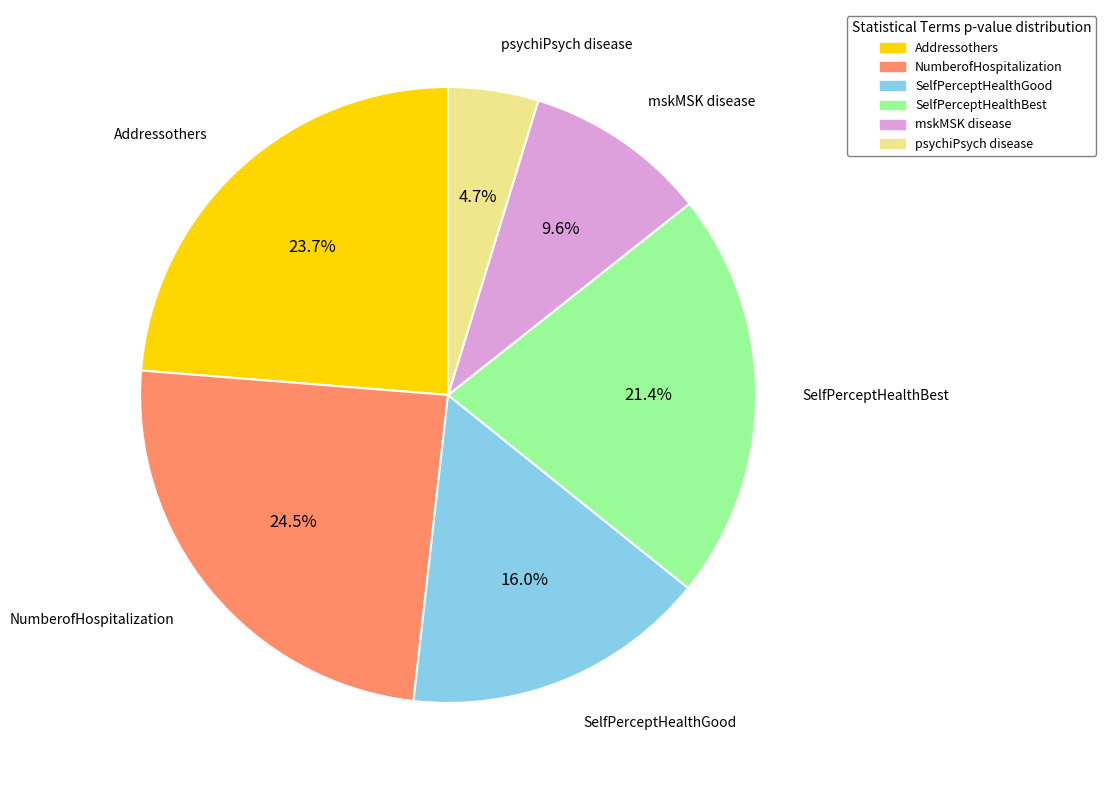

What percentage is the Addressothers slice, to the nearest percent?

24%